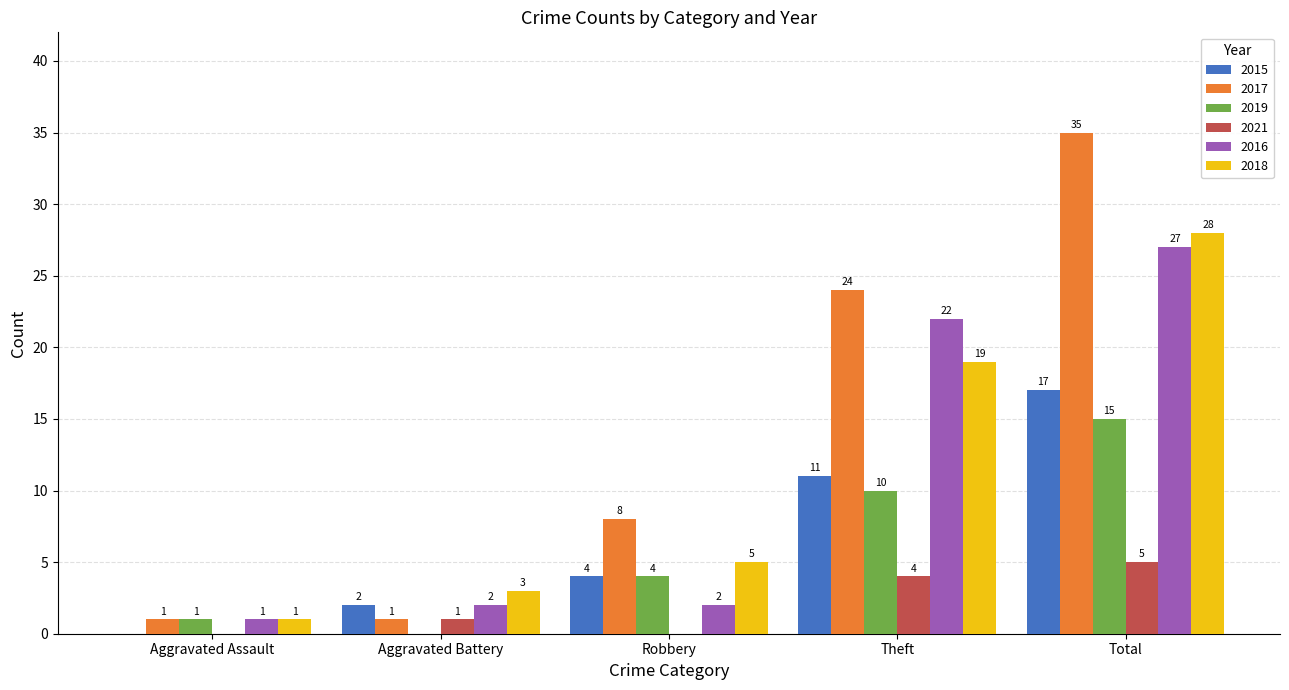

The 2015 series shows 0 at Aggravated Assault. True or false?

True